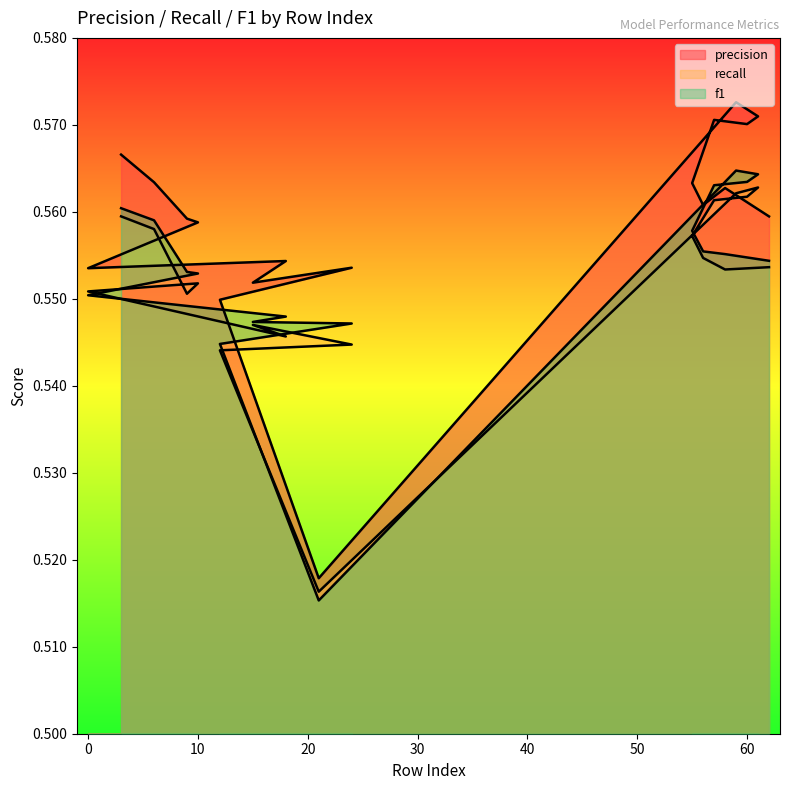

What are all the series names shown in the legend?

precision, recall, f1